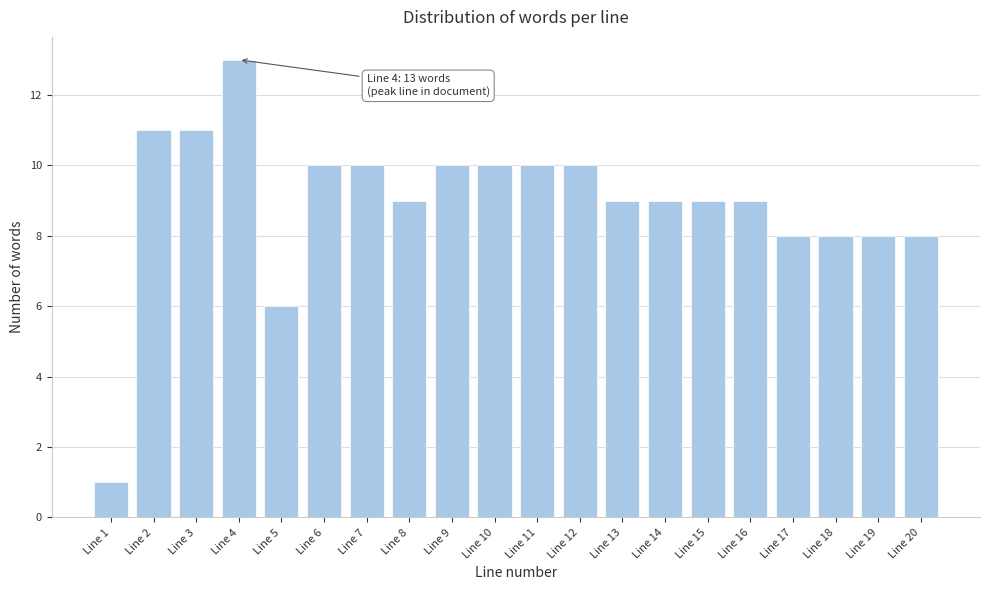

Reading right to left, list all the values displayed in this chart.

8	8	8	8	9	9	9	9	10	10	10	10	9	10	10	6	13	11	11	1